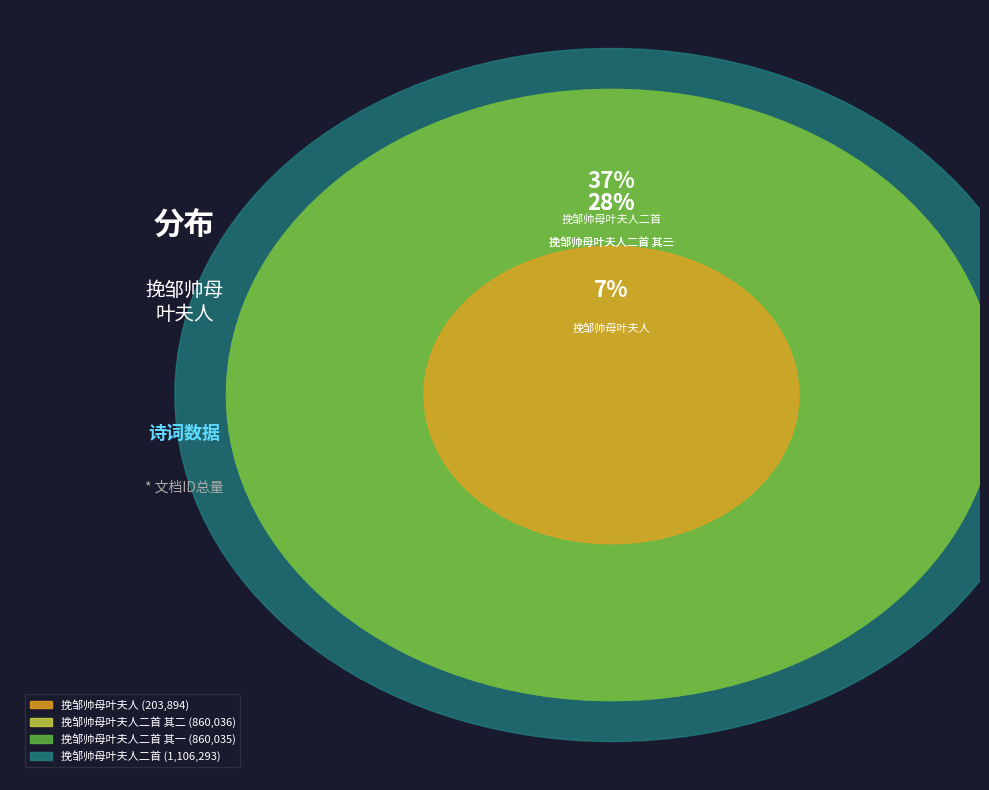

Count the number of slices in the pie.

4